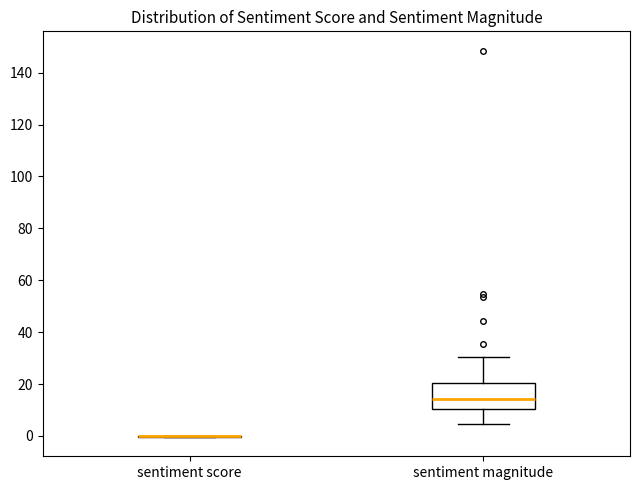

Comparing the boxes themselves (not the whiskers), which one is the tallest?

sentiment magnitude